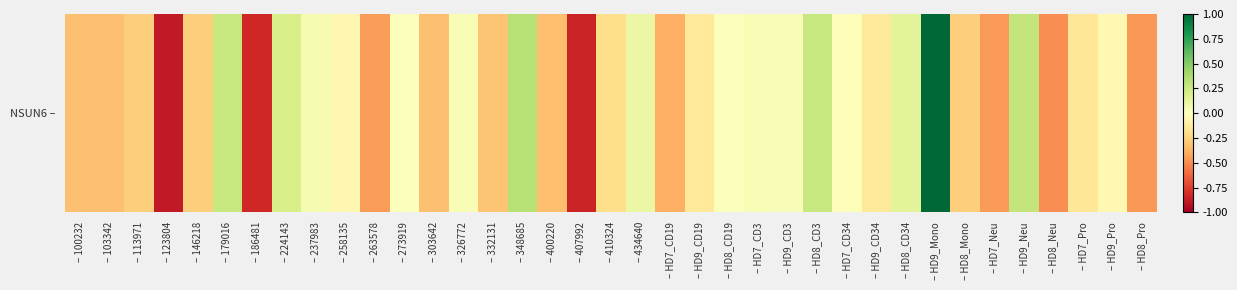

The chart shows a value of 0.3 at – 224143. True or false?

False